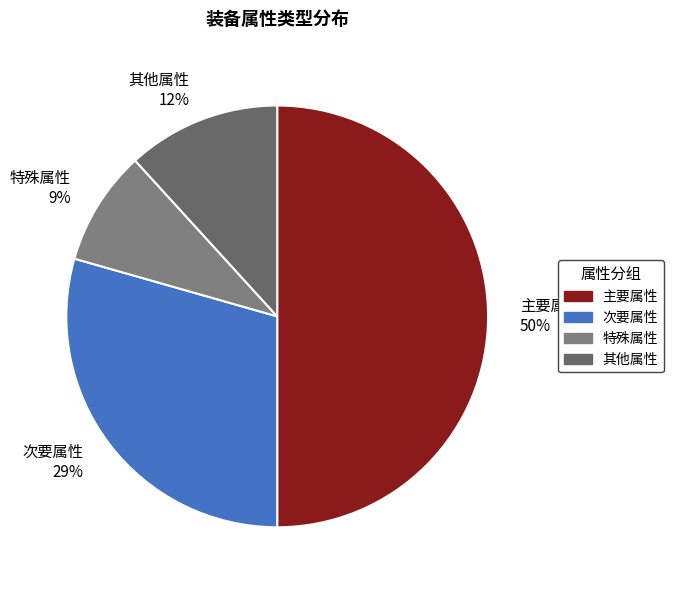

Which slice is the largest?

主要属性